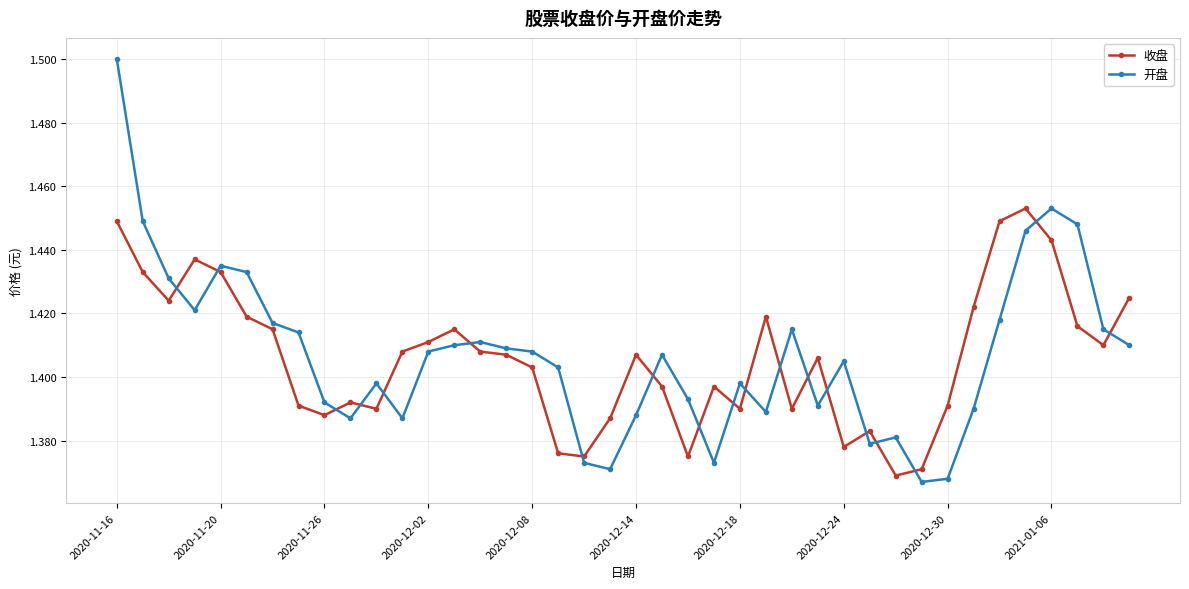

True or false: 开盘 and 收盘 cross at least once.

True